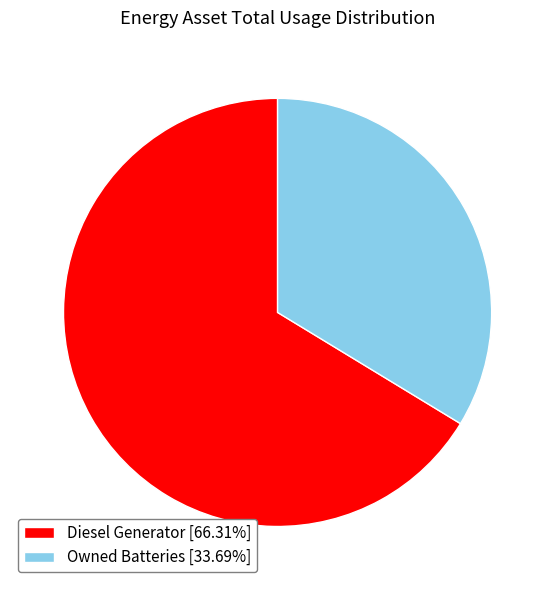

Count the number of slices in the pie.

2